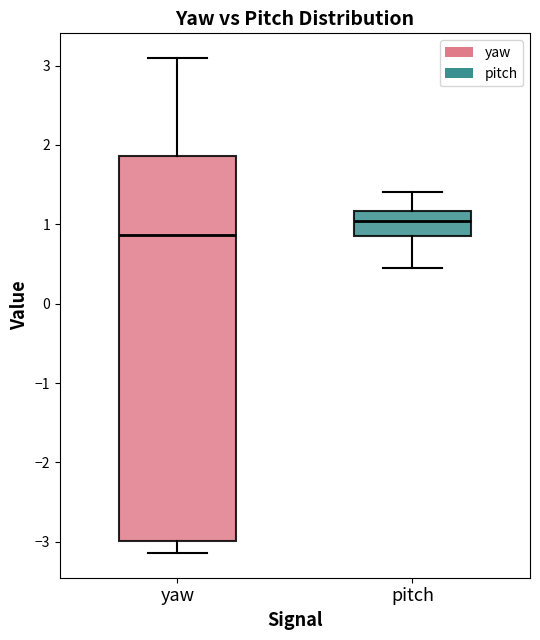

Where does the median line of the box for yaw sit on the y-axis? The values are not printed on the chart, so give them approximately, as read against the axis.

0.9